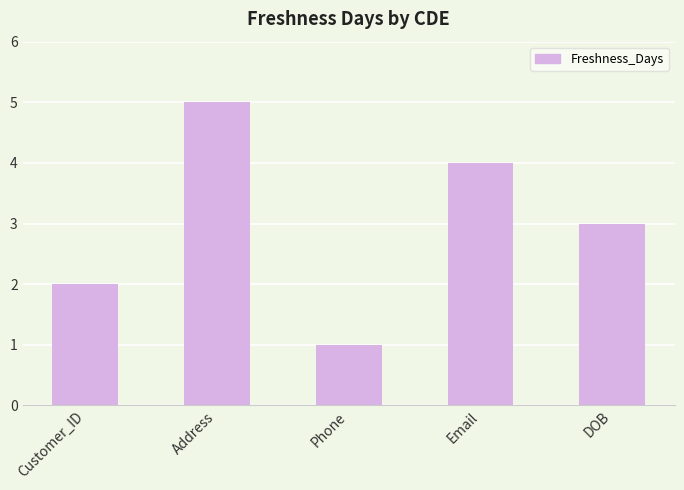

At which label is the value closest to 3?

DOB